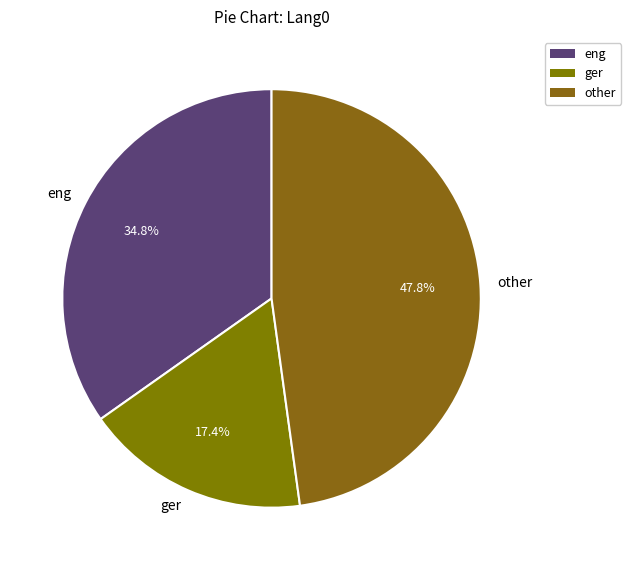

Which category has the biggest portion of the pie?

other